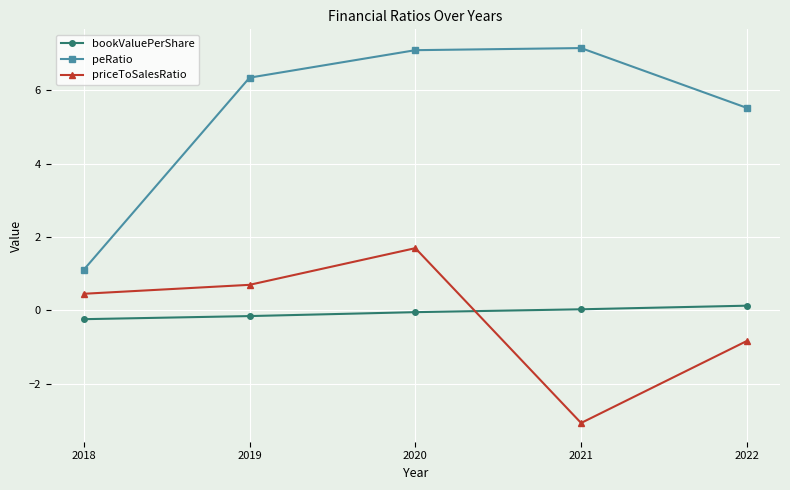

Does the chart have visible grid lines?

Yes